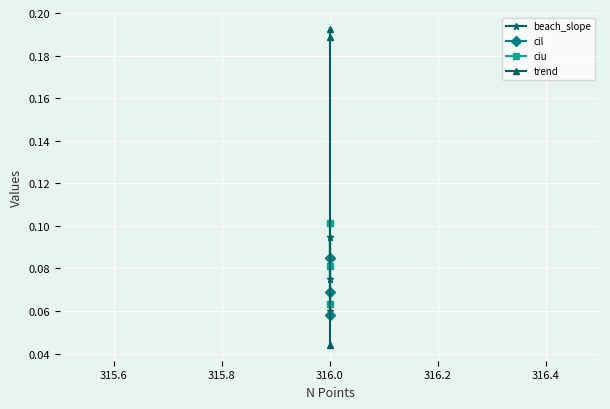

The value of beach_slope at 316.0 is 0.0. True or false?

False